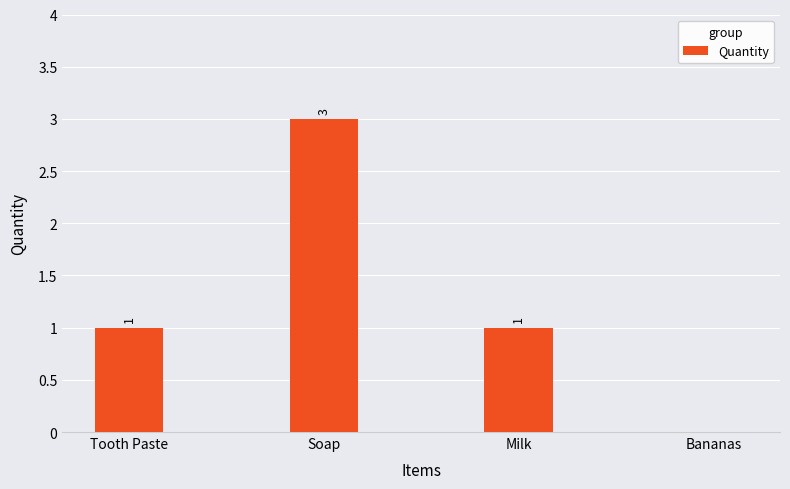

Reading right to left, extract all data points from this chart.

Bananas=0	Milk=1	Soap=3	Tooth Paste=1